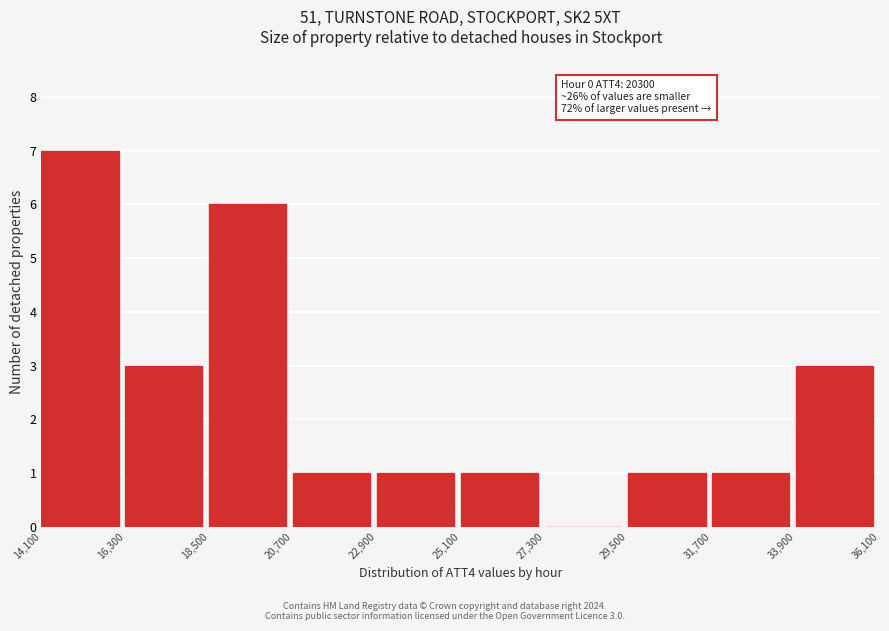

Over which range of the x-axis is the bar tallest?

14,100 to 16,300